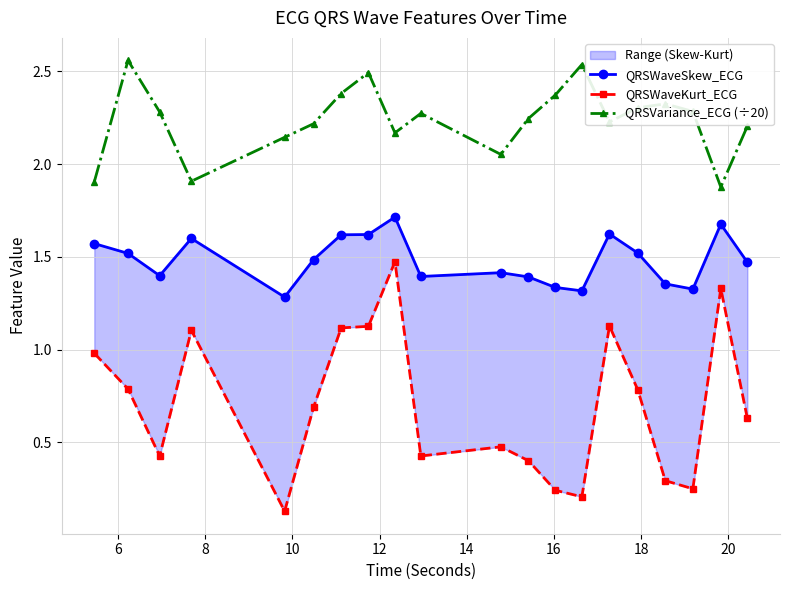

The value of QRSWaveKurt_ECG at 6 is 0.5. True or false?

False